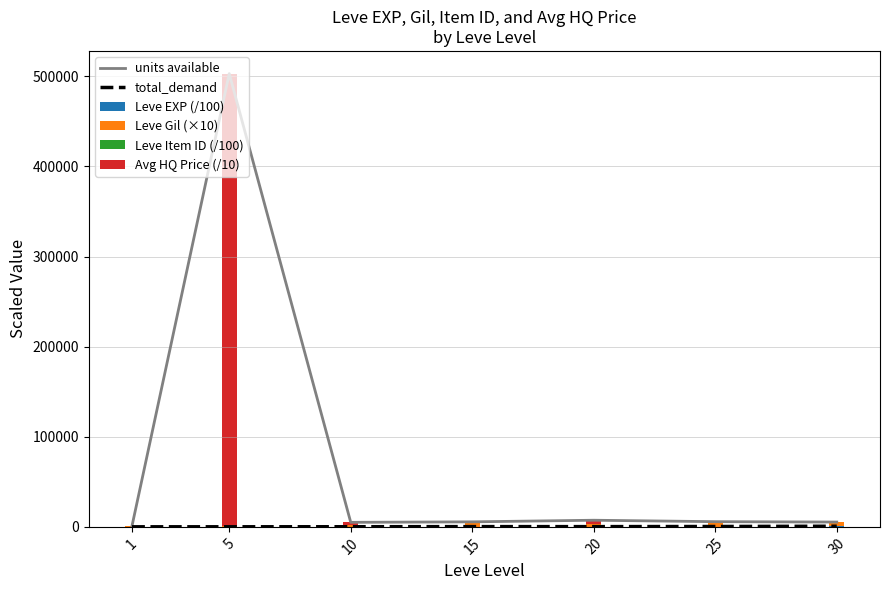

Count the number of data series in this chart.

6